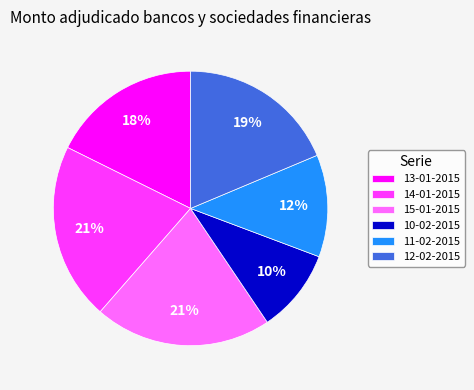

Is there any slice that represents more than half of the pie?

No